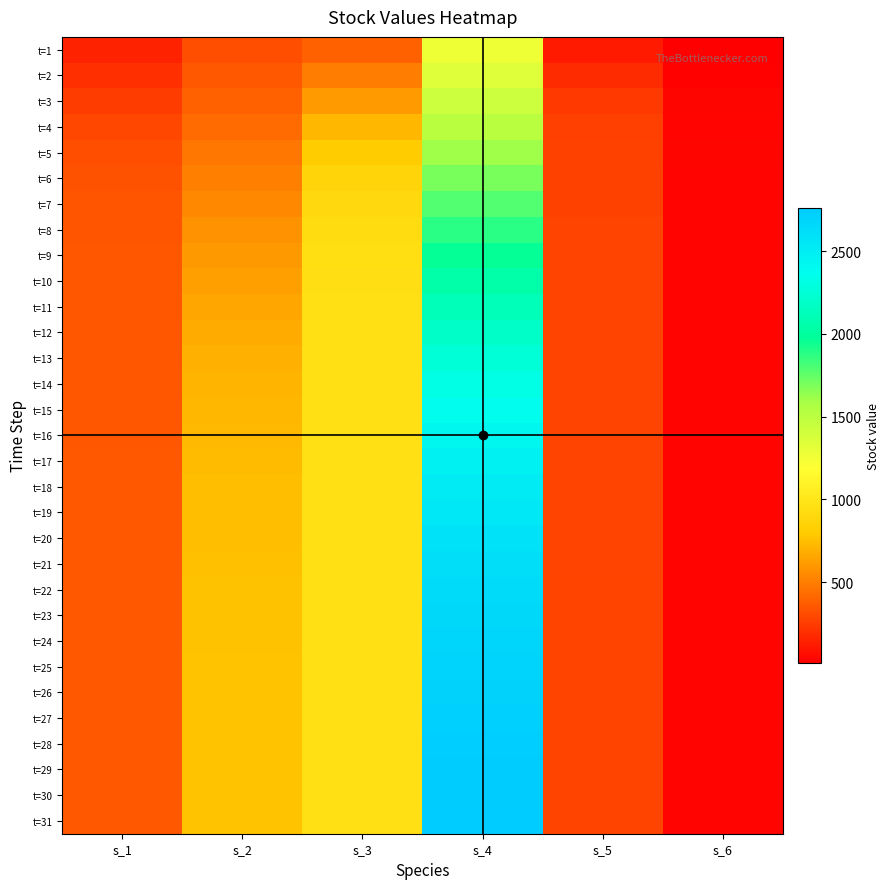

Which series has the largest range (max minus min)?

t=31